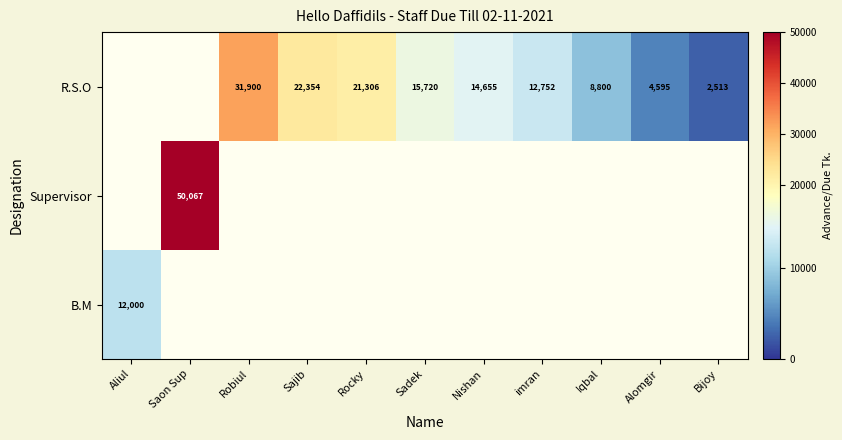

What is the greatest value displayed?

50067.0